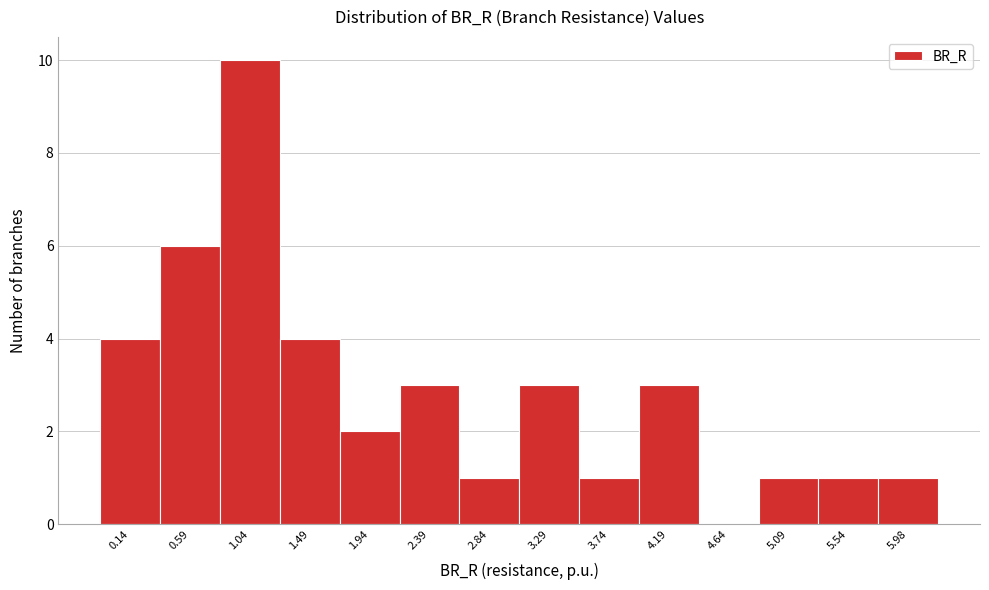

Reading right to left, list all the values displayed in this chart.

5.98=1	5.54=1	5.09=1	4.64=0	4.19=3	3.74=1	3.29=3	2.84=1	2.39=3	1.94=2	1.49=4	1.04=10	0.59=6	0.14=4